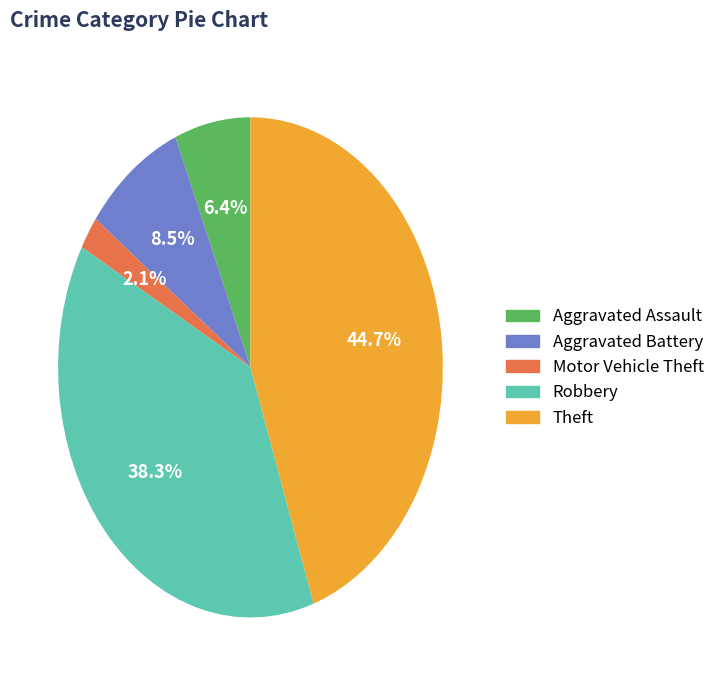

Rank the categories by value from highest to lowest.

Theft, Robbery, Aggravated Battery, Aggravated Assault, Motor Vehicle Theft